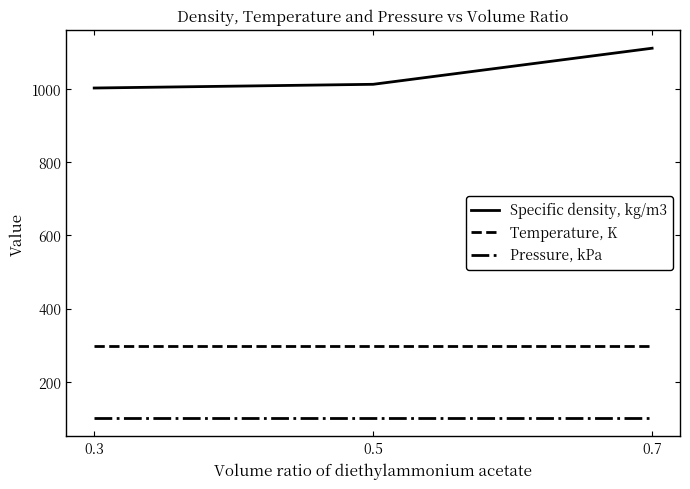

What is the difference between the maximum and second lowest values in the Specific density, kg/m3 series?

98.7